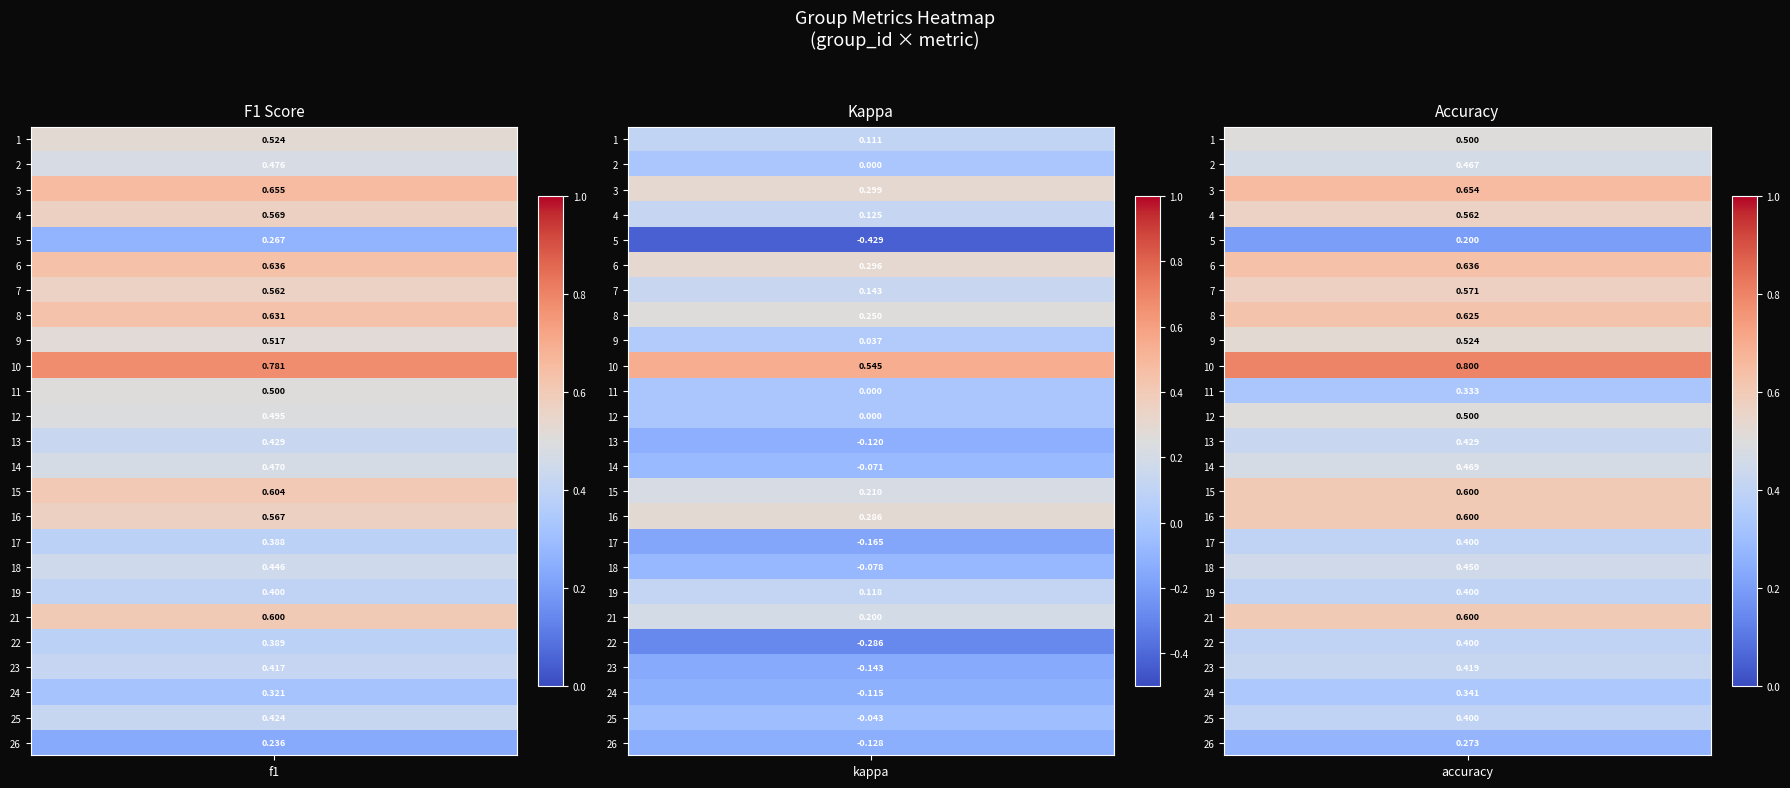

What is the difference between the 18 values at kappa and accuracy?

0.5